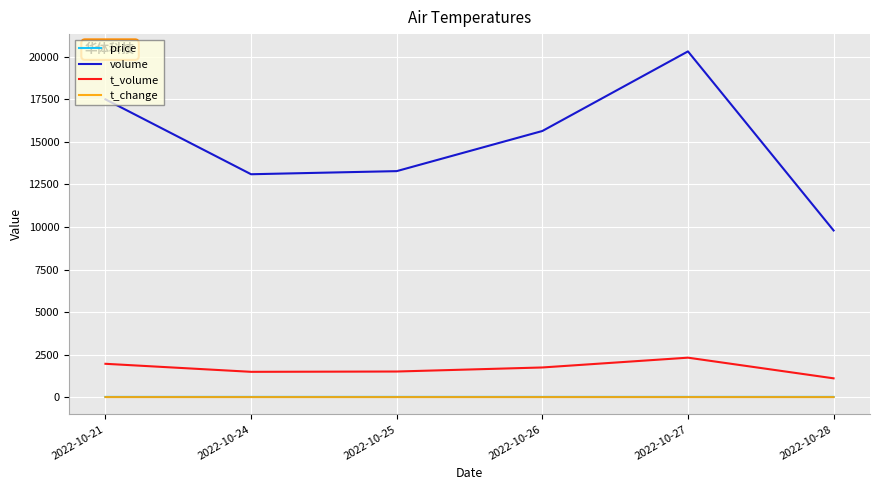

True or false: price and t_volume intersect in this chart.

False